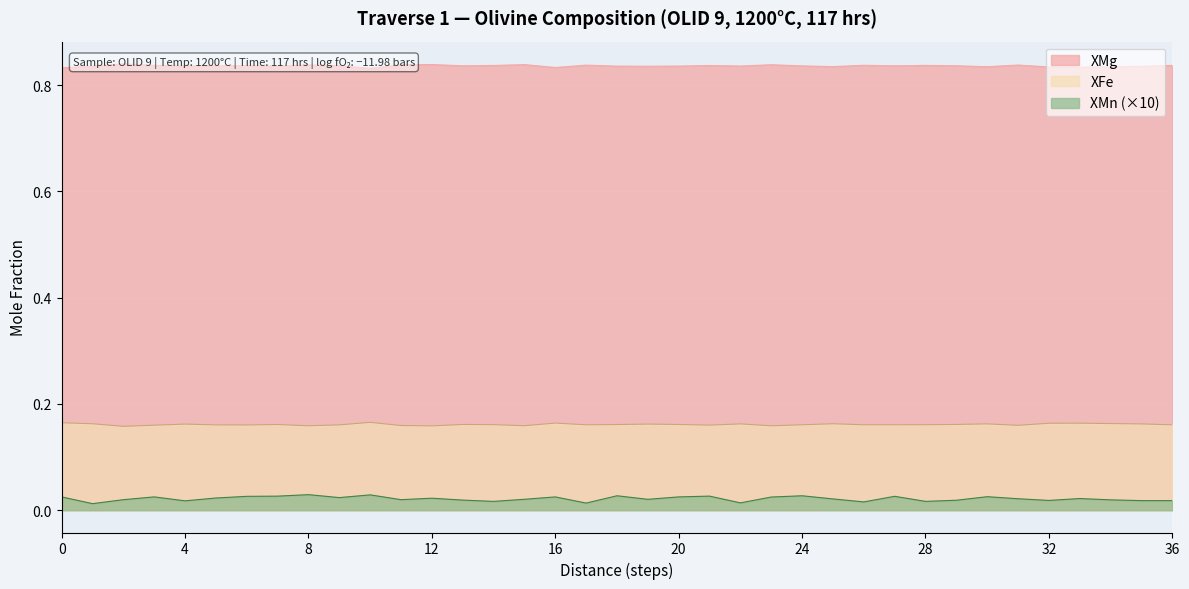

What are all the series names shown in the legend?

XMg, XFe, XMn